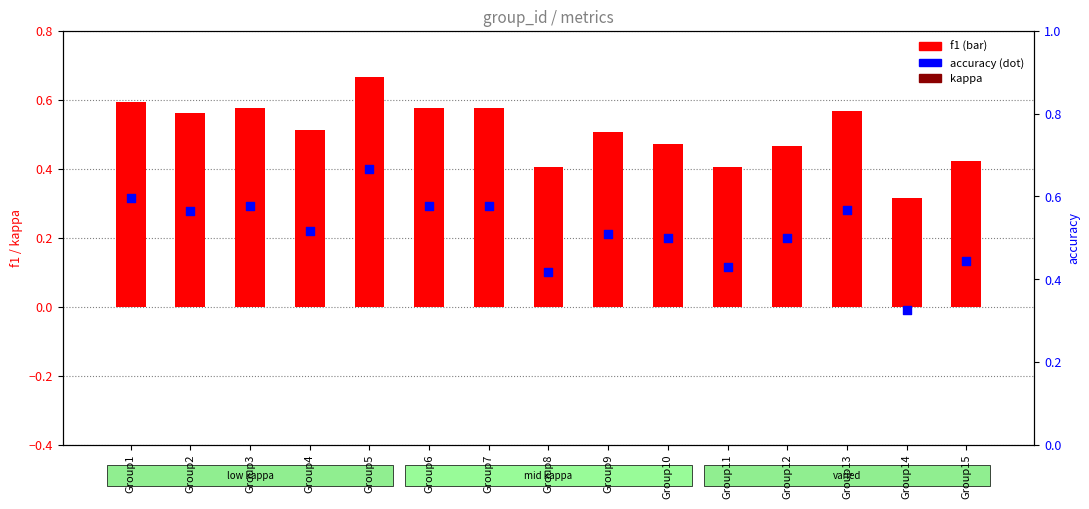

Which series has the largest Y range (max minus min)?

f1